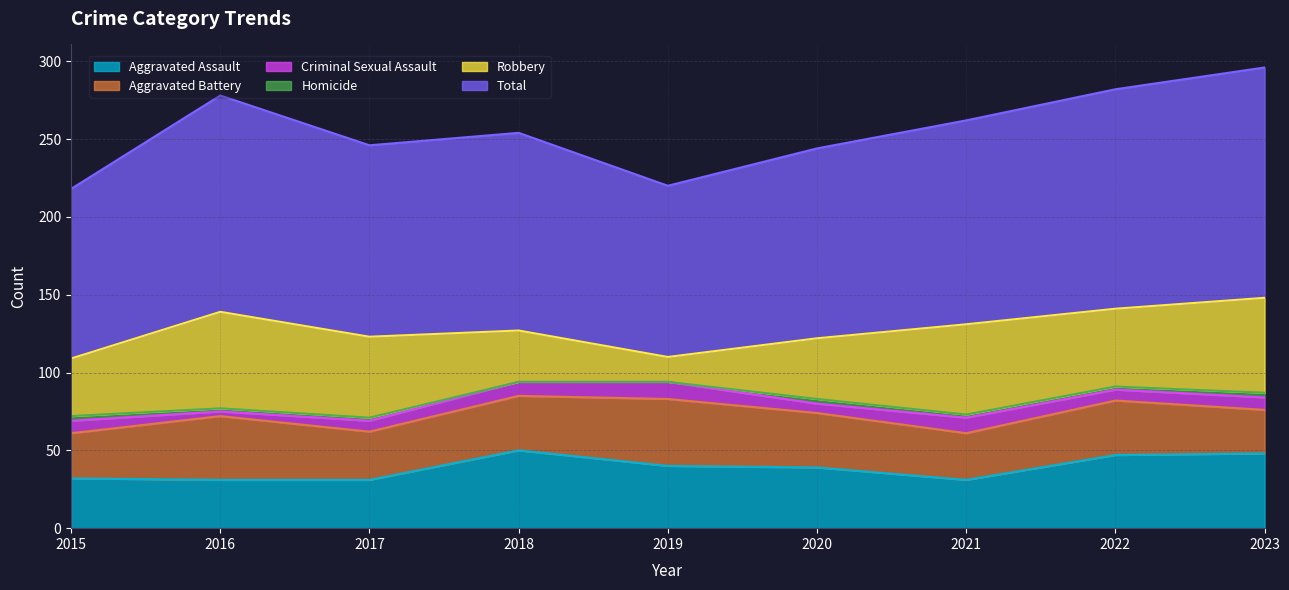

List the labels in order of Aggravated Battery value, largest first.

2019, 2016, 2018, 2020, 2022, 2017, 2021, 2015, 2023